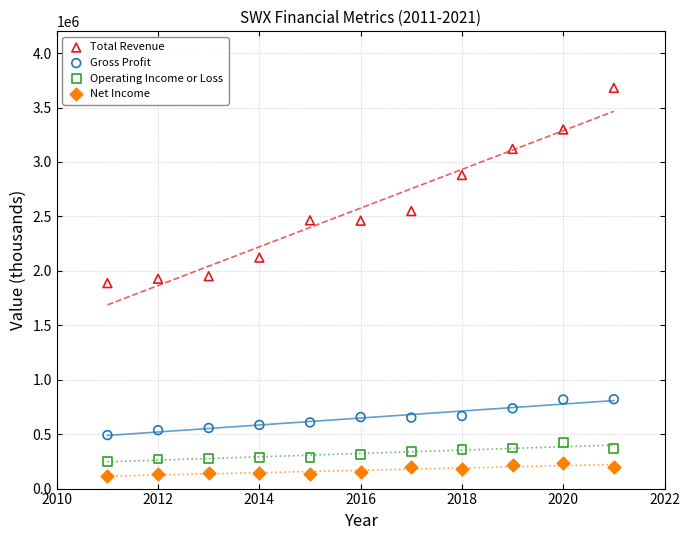

What is the X range (max minus min) for the scatter plot?

10